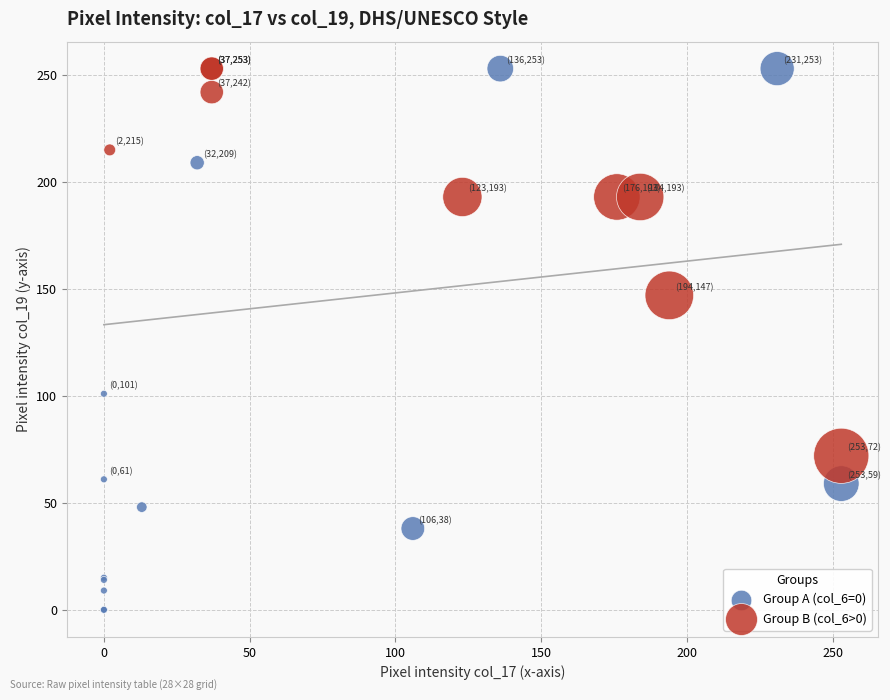

Which series has the largest Y range (max minus min)?

Group A (col_6=0)